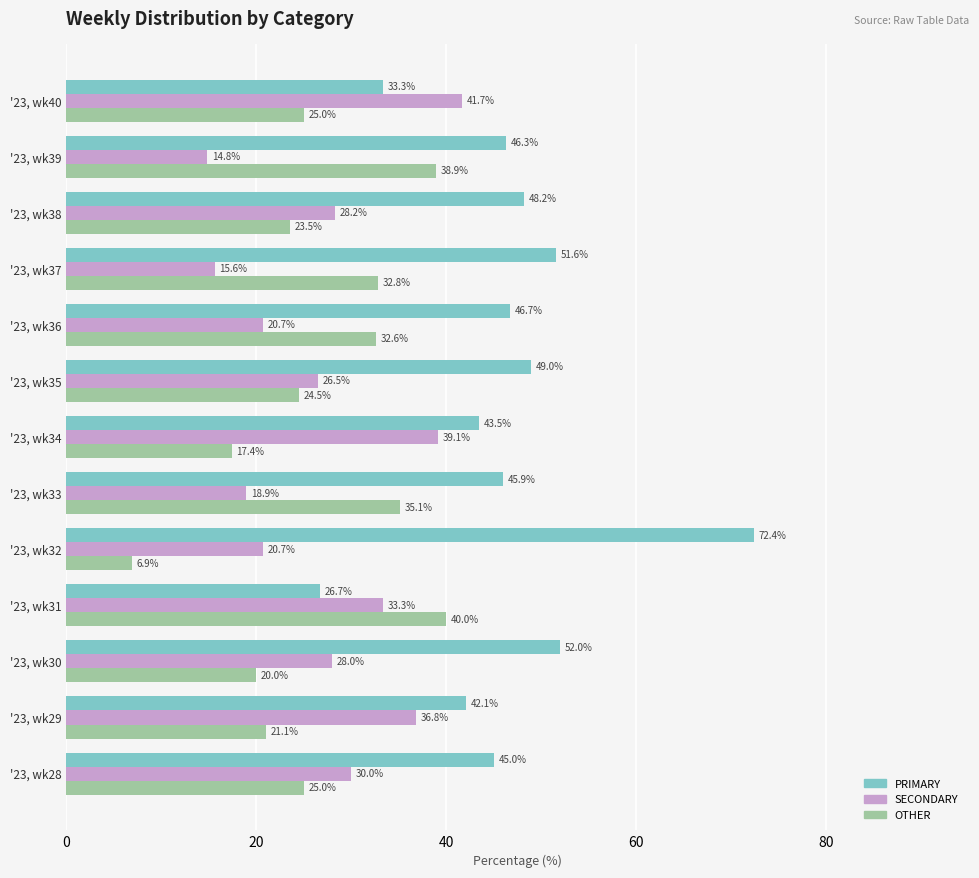

Count the number of data series in this chart.

3